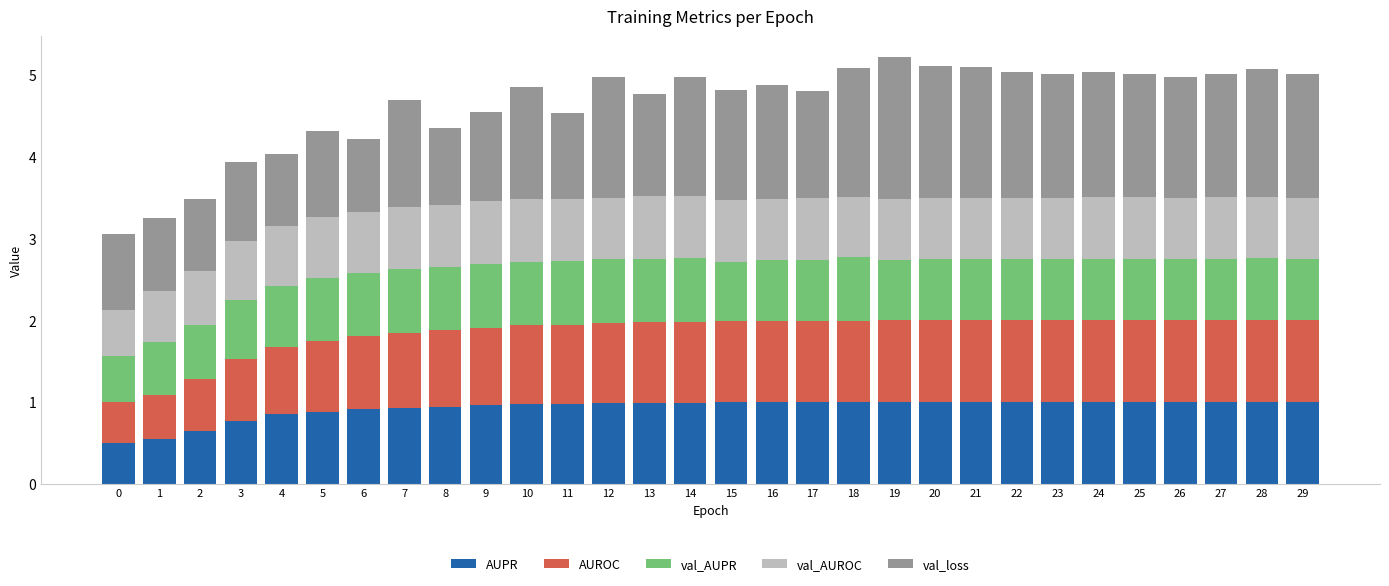

What is the sum of all AUPR values?

27.8